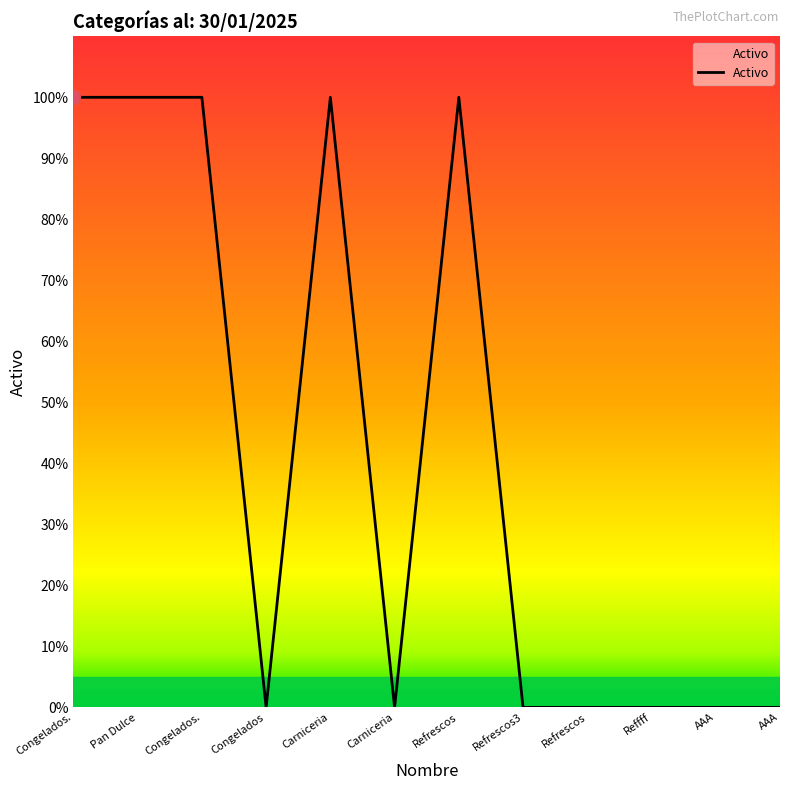

True or false: the data shows 0 at AAA.

False